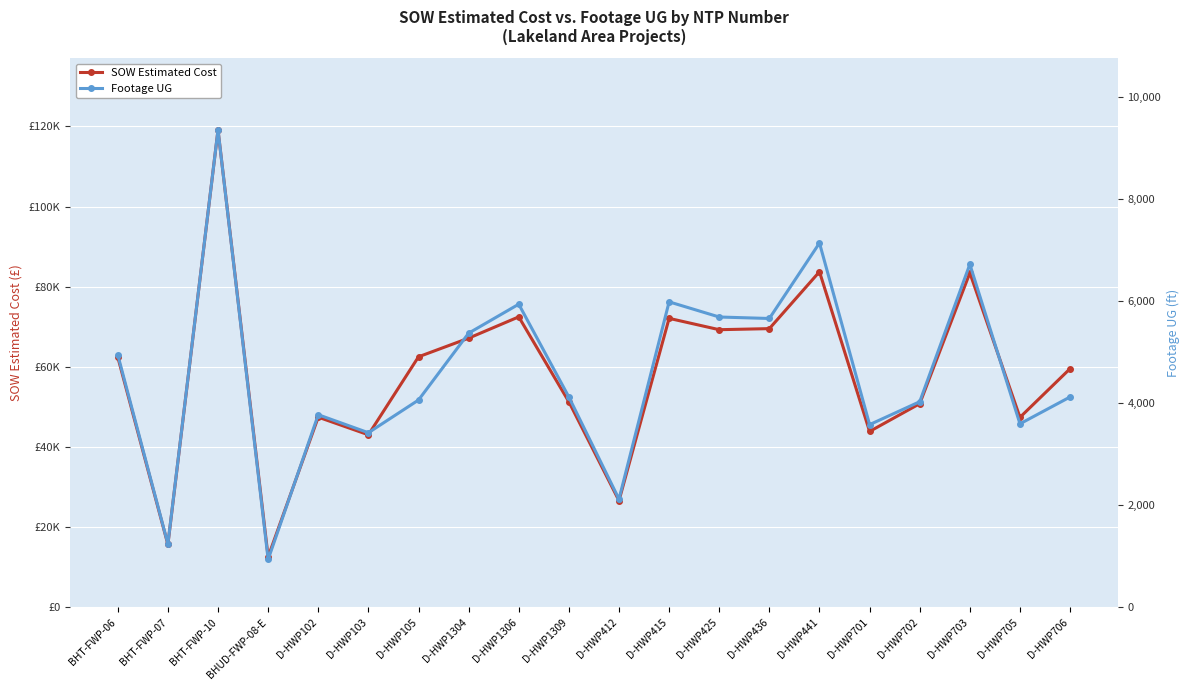

What is the lowest value of the SOW Estimated Cost series?

12601.5